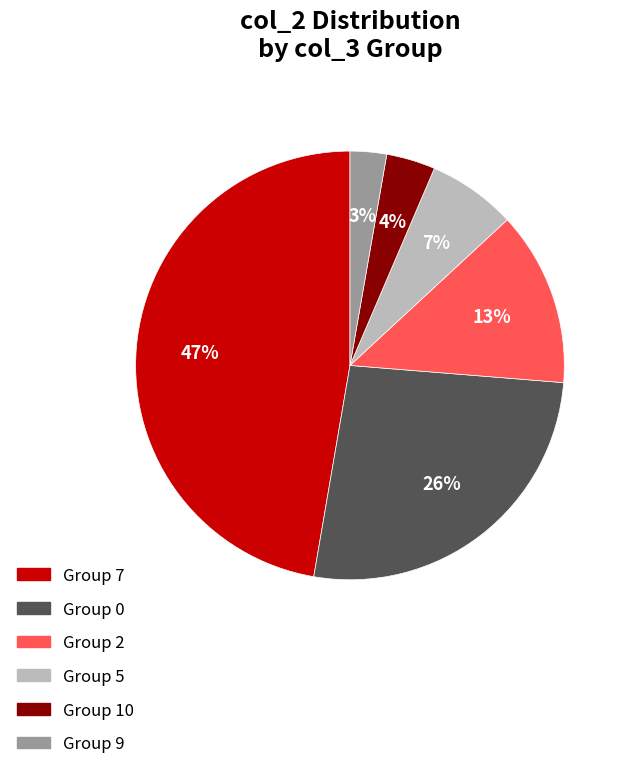

To the nearest percent, what is the difference between the Group 9 and Group 10 slice percentages?

1%